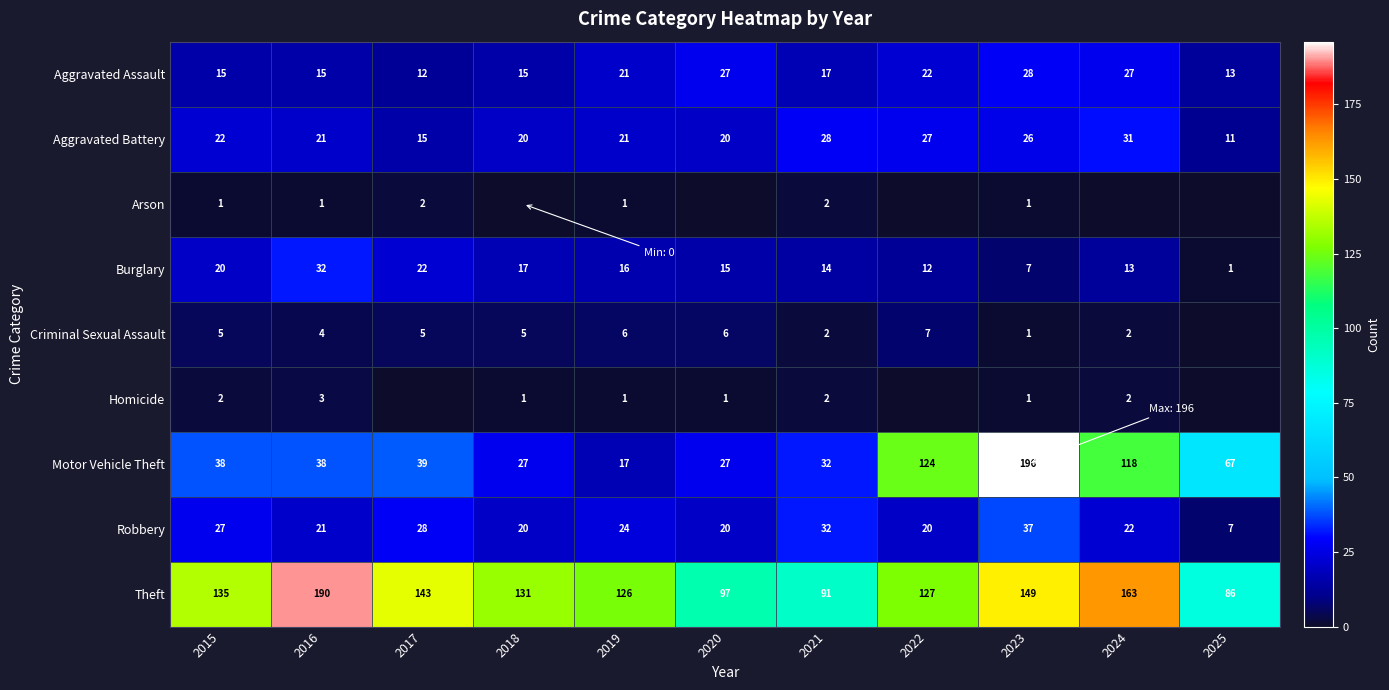

Is the value of Homicide at 2024 greater than the value of Aggravated Battery at 2018?

No